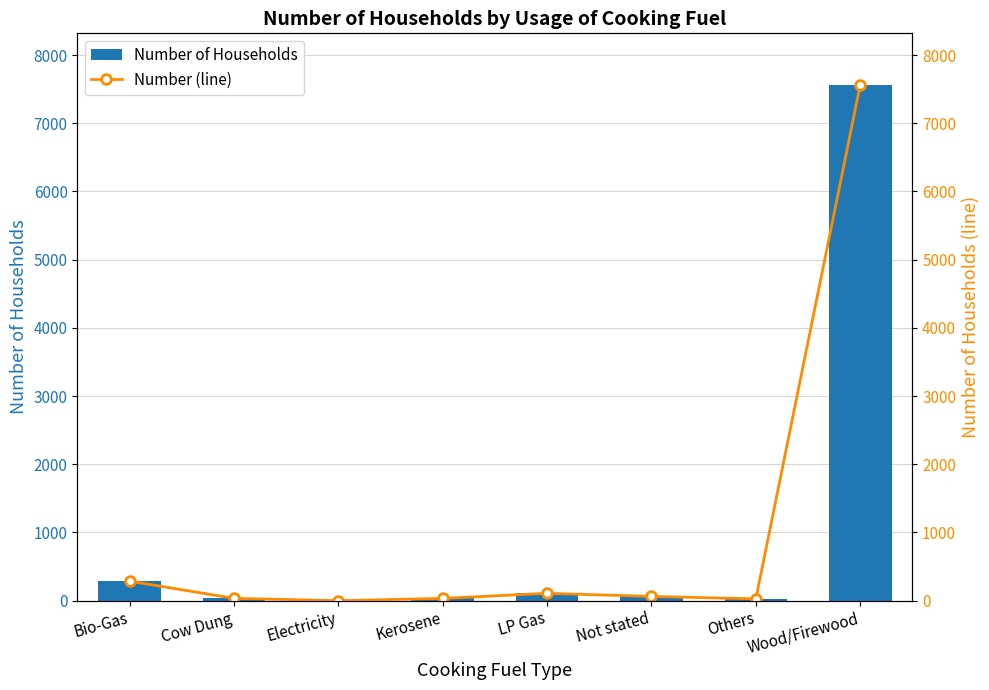

List the series in order of their peak value, highest first.

Number of Households, Number (line)